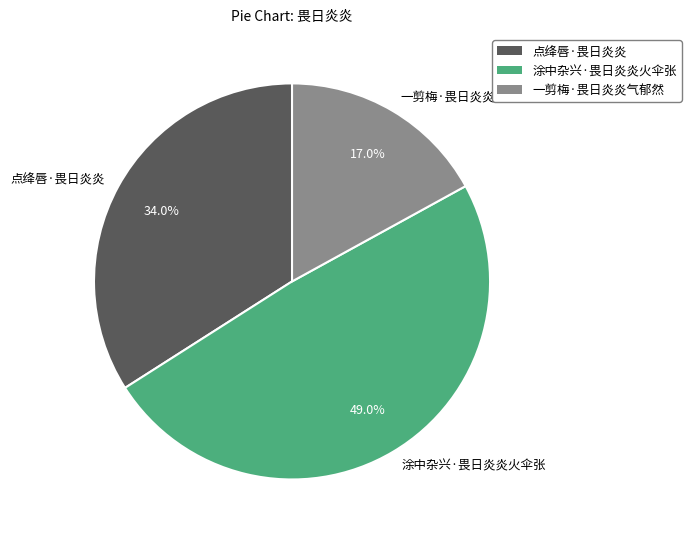

To the nearest percent, what percentage of the pie is 一剪梅·畏日炎炎气郁然?

17%